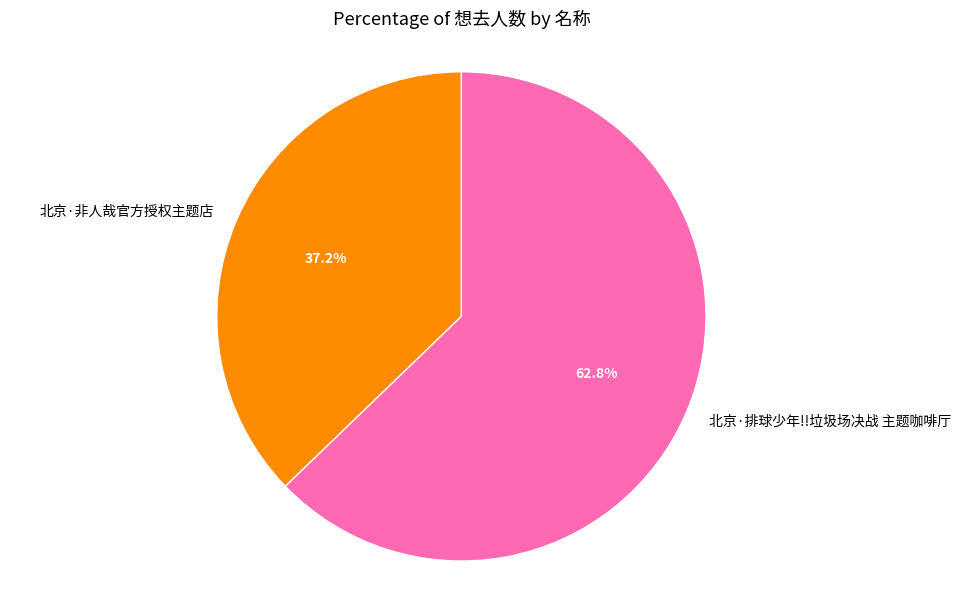

What is the ratio of the value at 北京·排球少年!!垃圾场决战 主题咖啡厅 to the value at 北京·非人哉官方授权主题店?

1.7